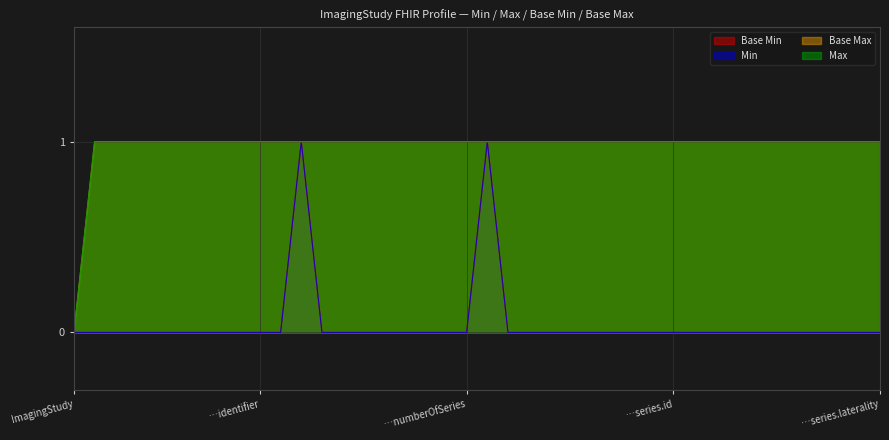

Does the chart have visible grid lines?

Yes